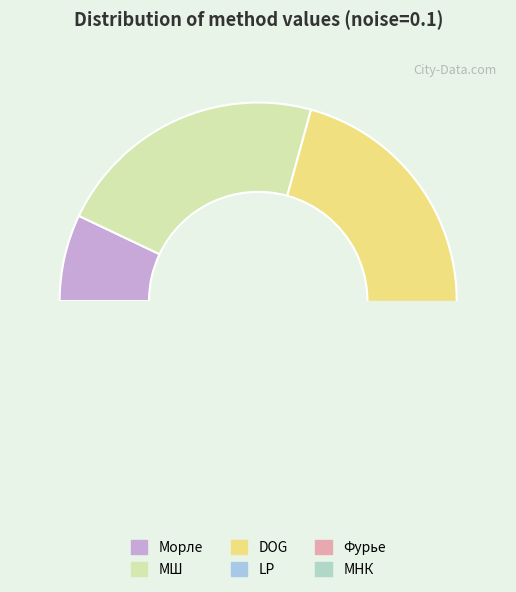

Is there any slice that represents more than half of the pie?

No